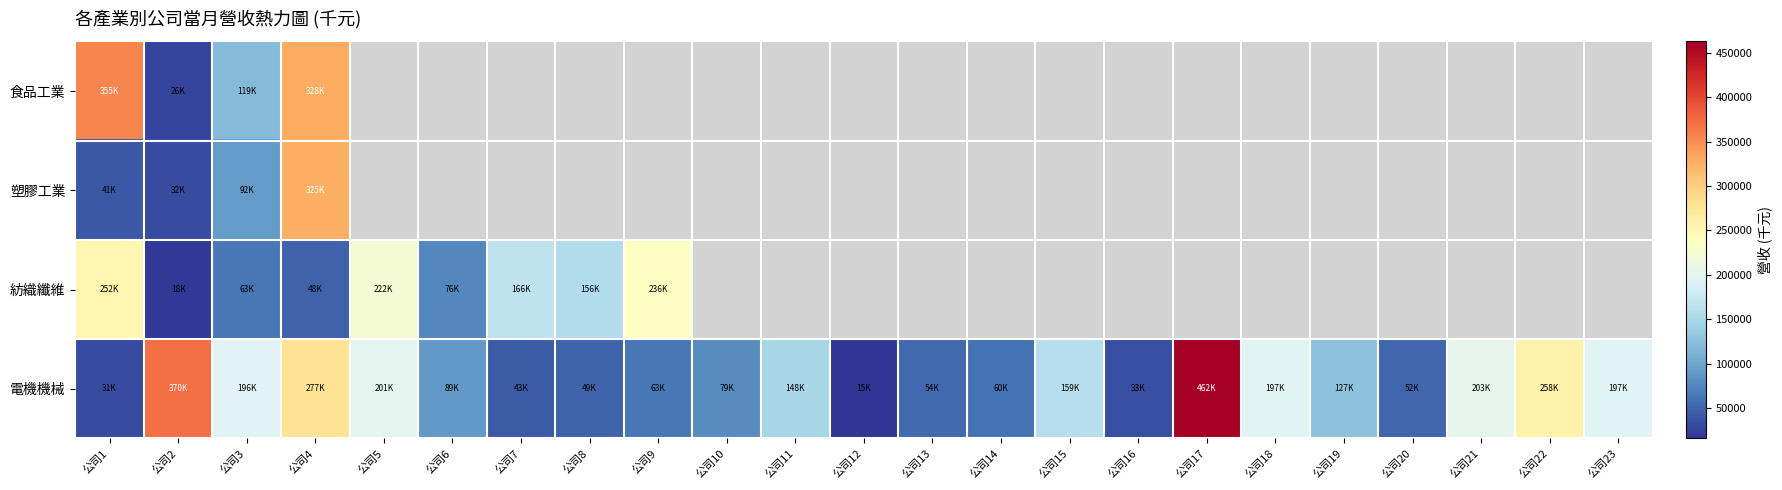

Which series changed the most between 公司9 and 公司19?

電機機械